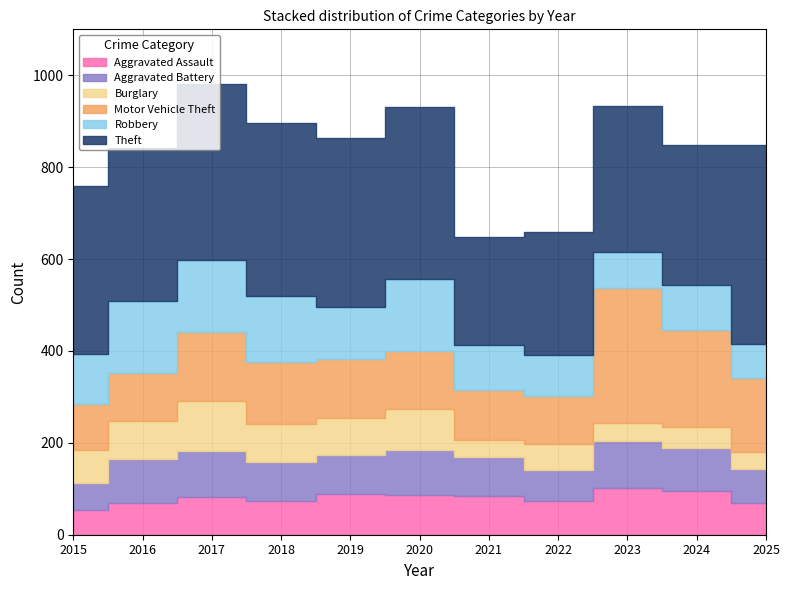

Where is the first local minimum for Theft?

2016